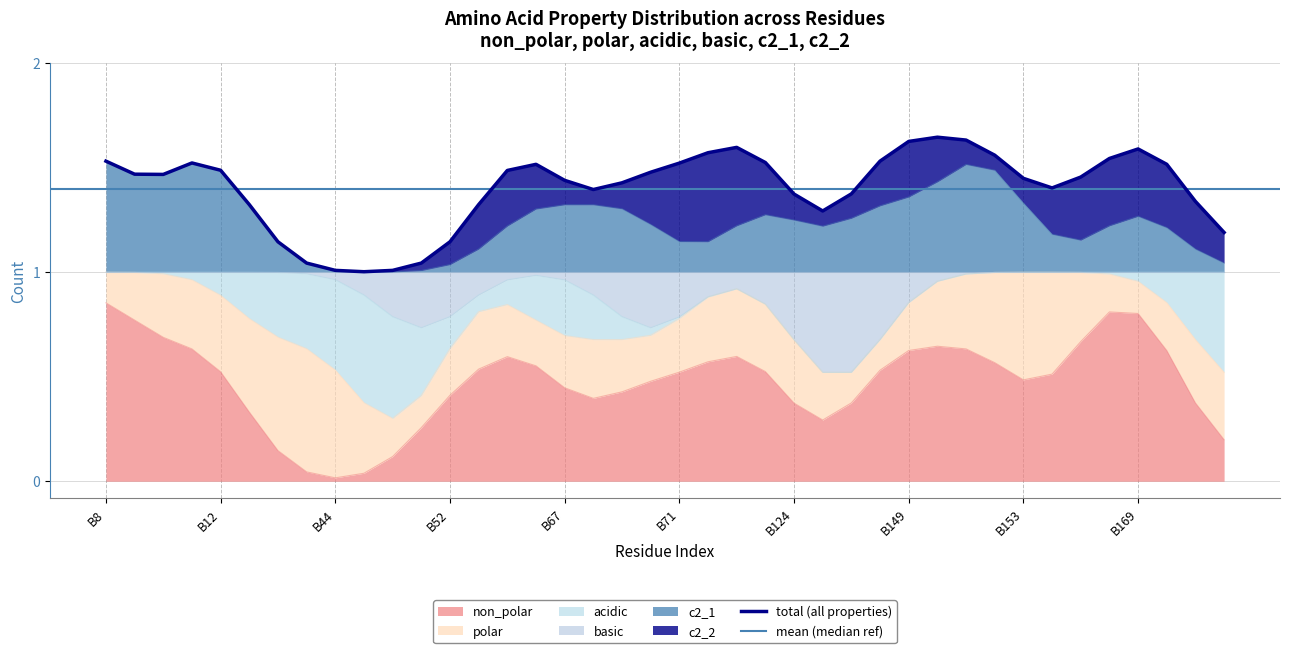

How many interior local peaks does the polar series have?

8